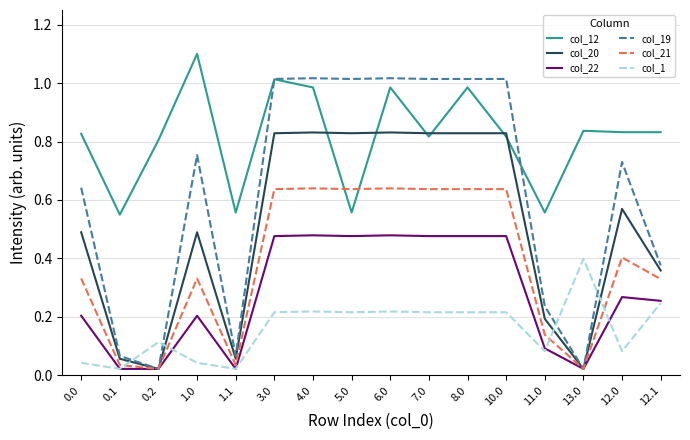

What is the sum of all col_22 values?

4.5